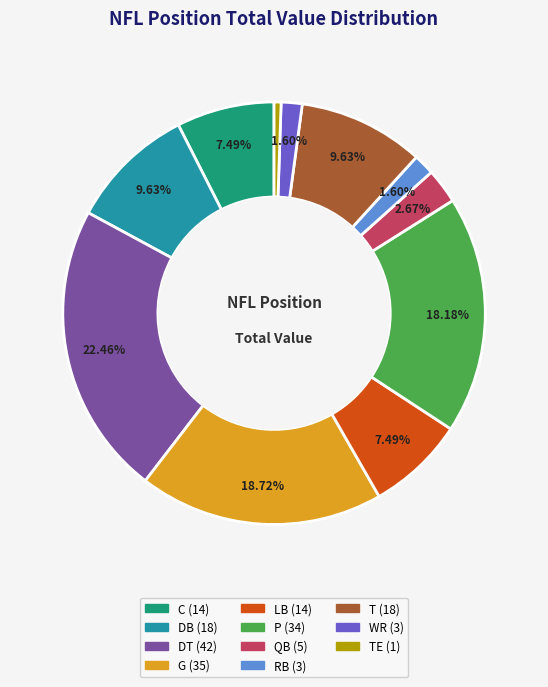

Does any single category account for the majority?

No